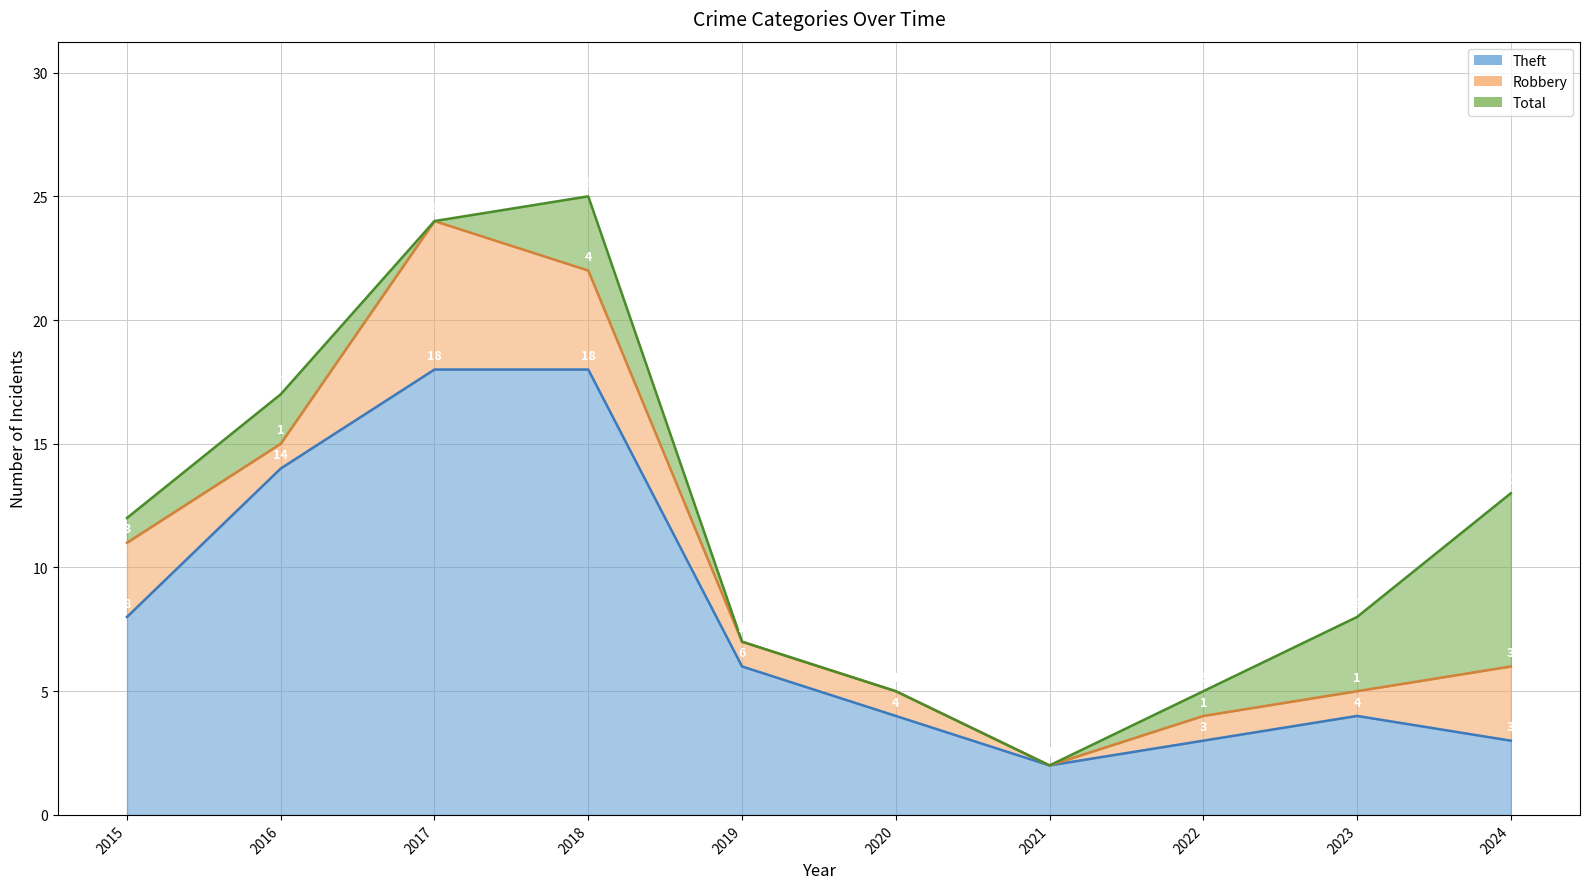

What value does the Total series have at 2019?

7